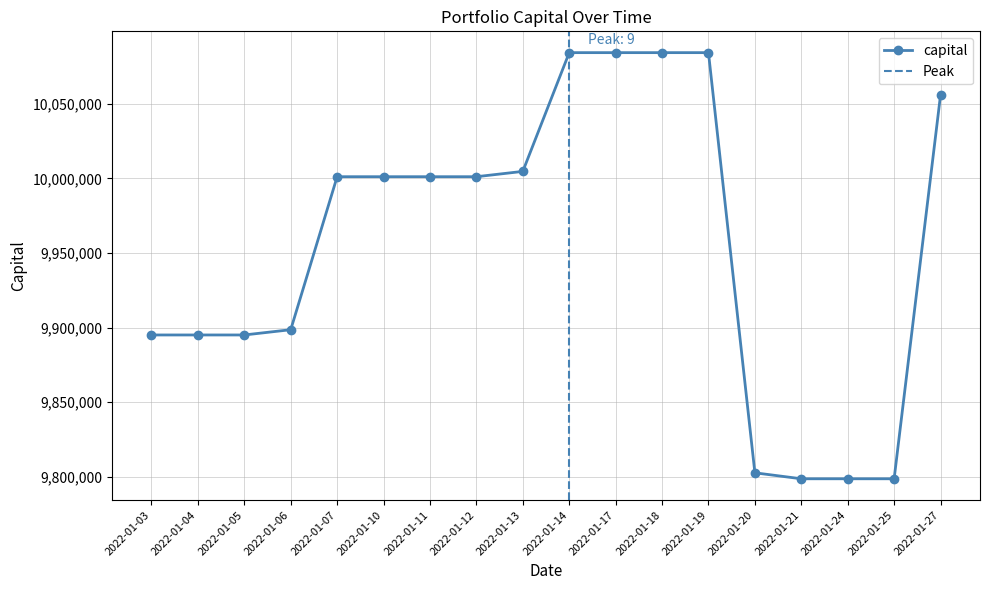

Which has a higher value, 2022-01-25 or 2022-01-11?

2022-01-11